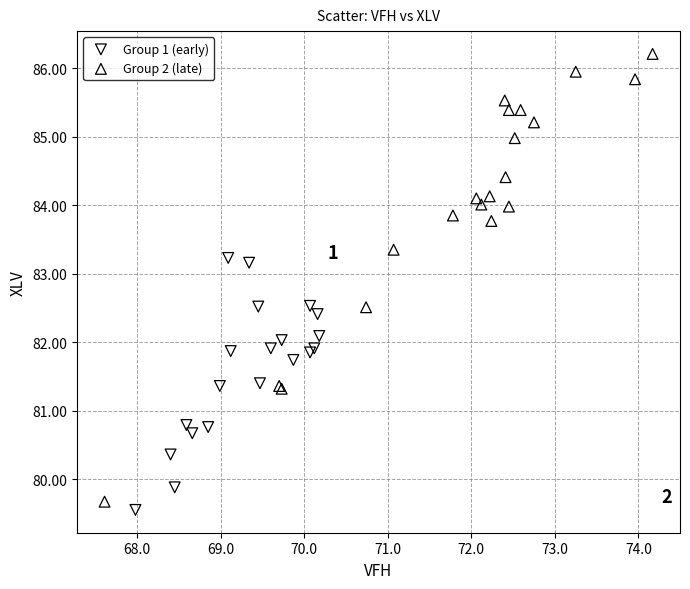

Which series reaches the maximum Y coordinate?

Group 2 (late)